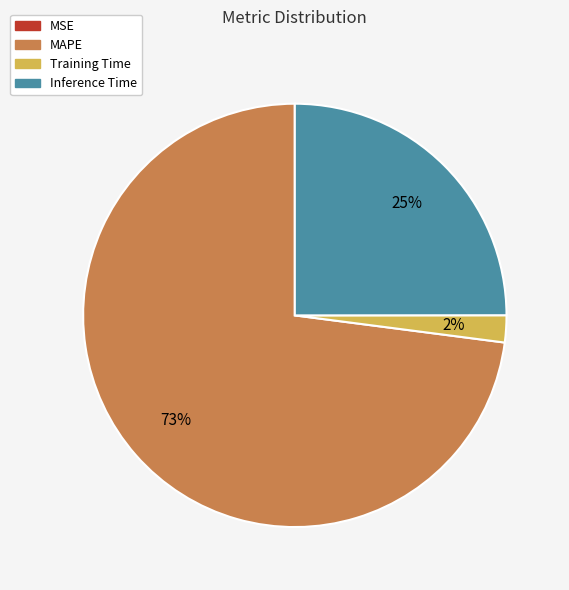

To the nearest percent, what is the difference between the MAPE and Inference Time slice percentages?

48%